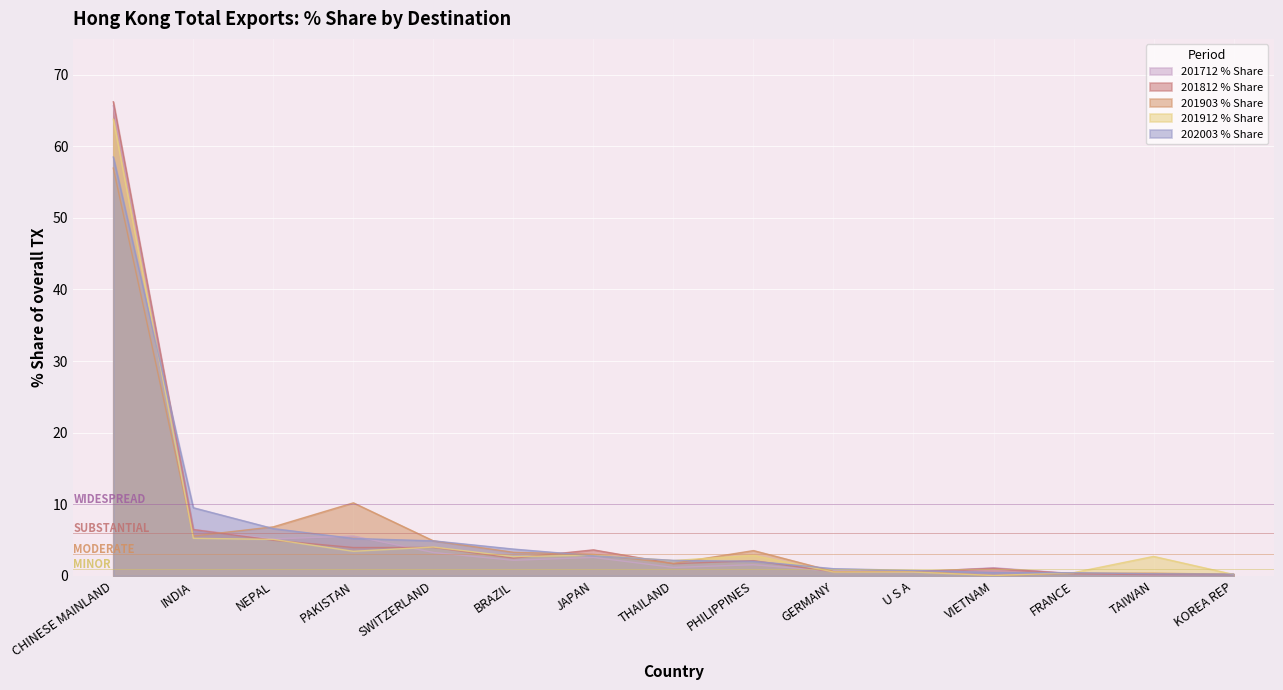

What is the maximum value shown in the chart?

66.2